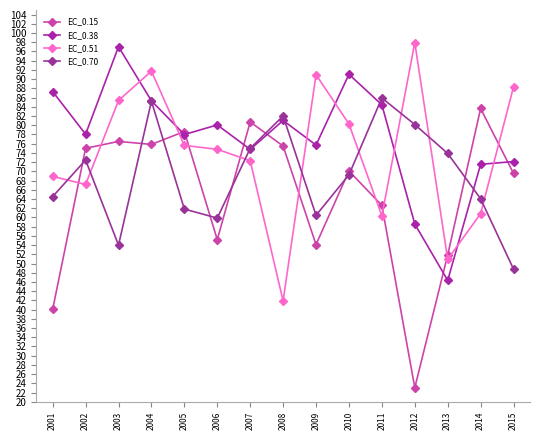

What is the difference between the EC_0.38 values at 2012 and 2002?

19.5